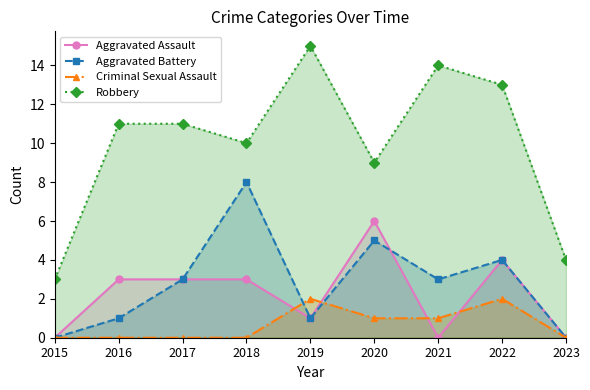

Is it true that Aggravated Assault equals 6 at 2020?

True